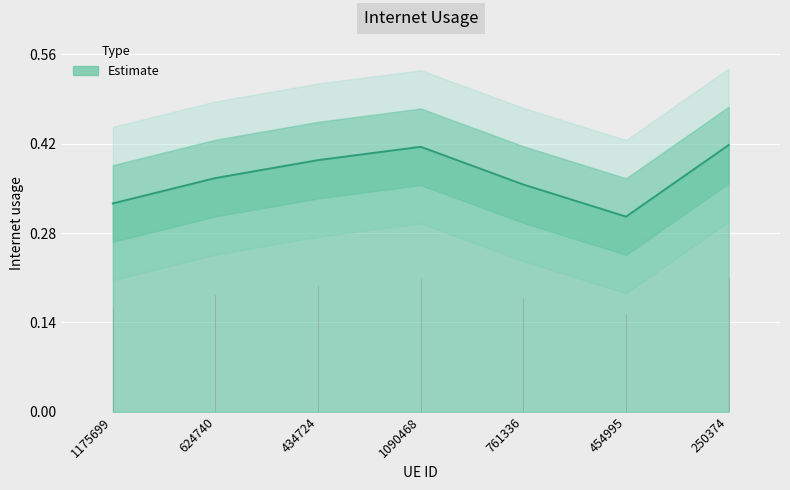

List the labels in order of value, largest first.

250374, 1090468, 434724, 624740, 761336, 1175699, 454995